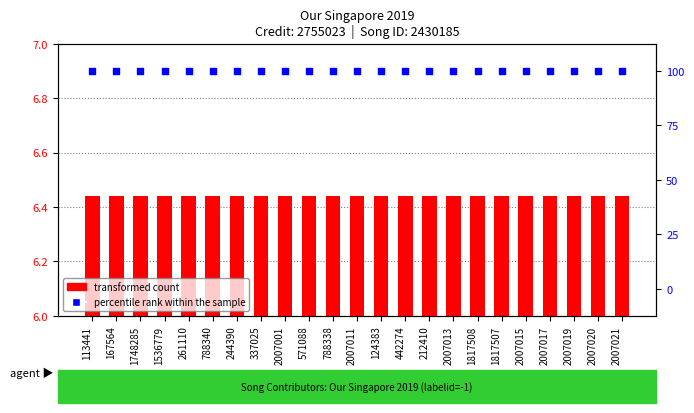

What are all the series names shown in the legend?

transformed count, percentile rank within the sample